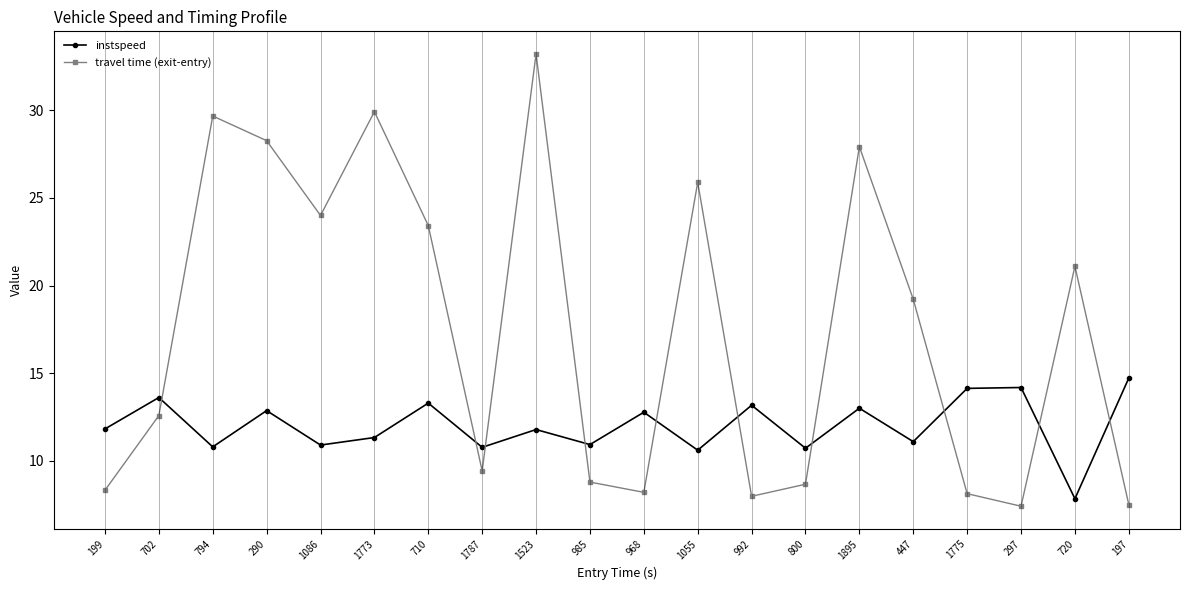

What is the total value across all series at 992?

21.2